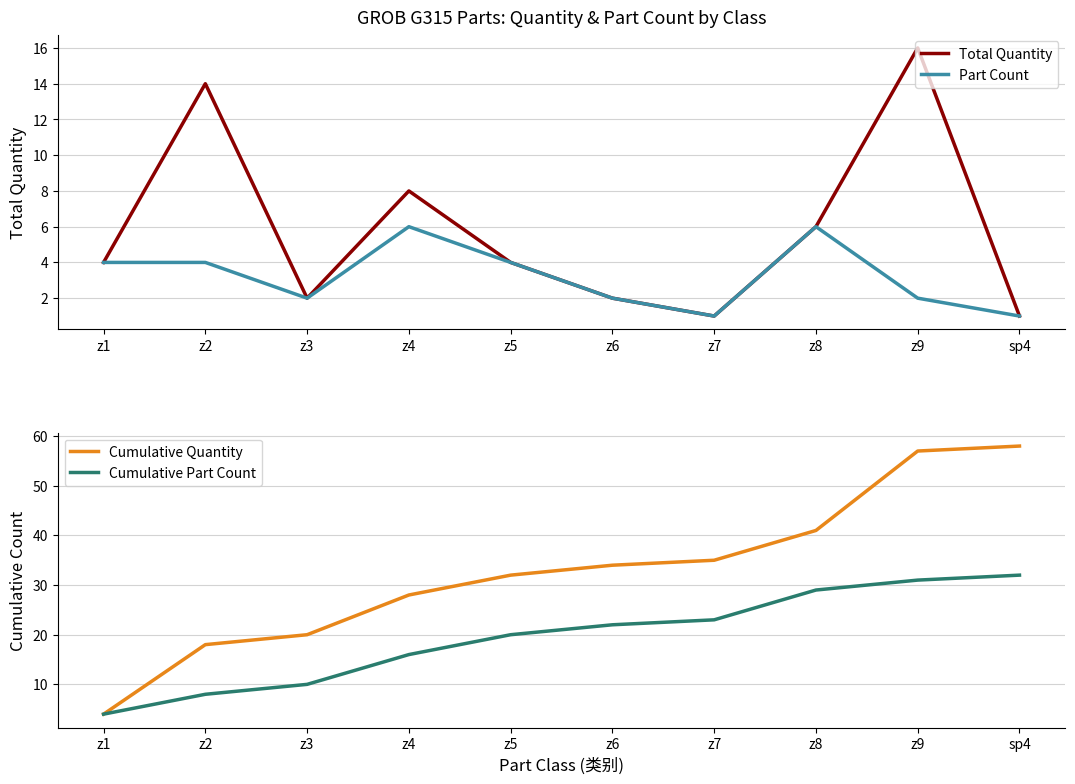

Which category has the highest value in the Total Quantity series?

z9